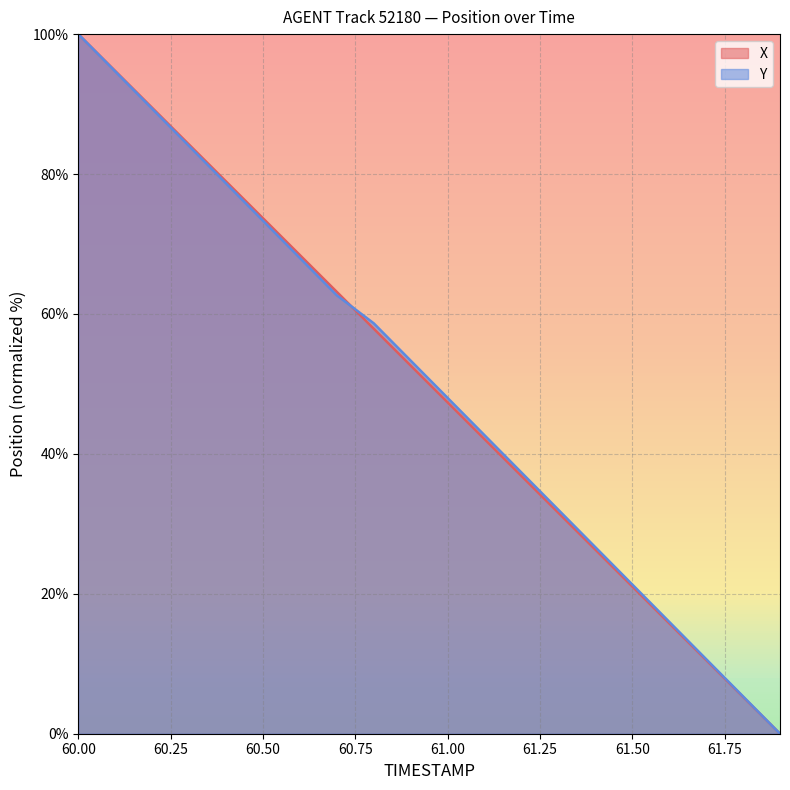

What is the difference between the maximum and second lowest values in the Y series?

94.7